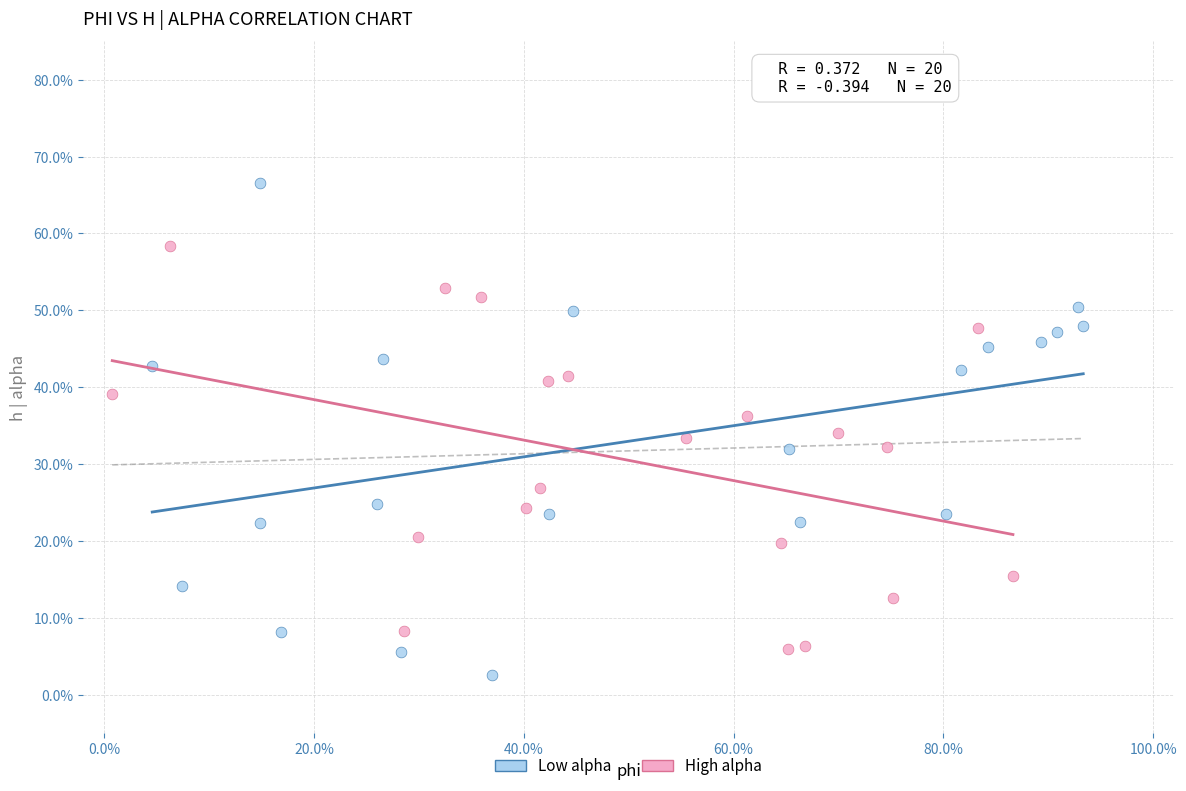

What are all the series names shown in the legend?

Low alpha, High alpha